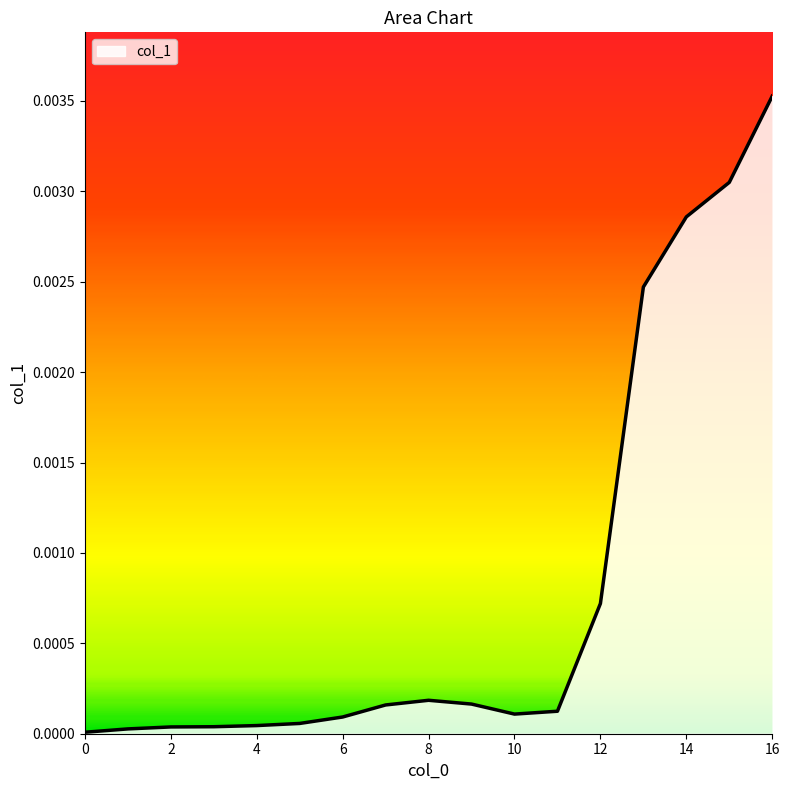

At which category does the chart reach its peak across all series?

16